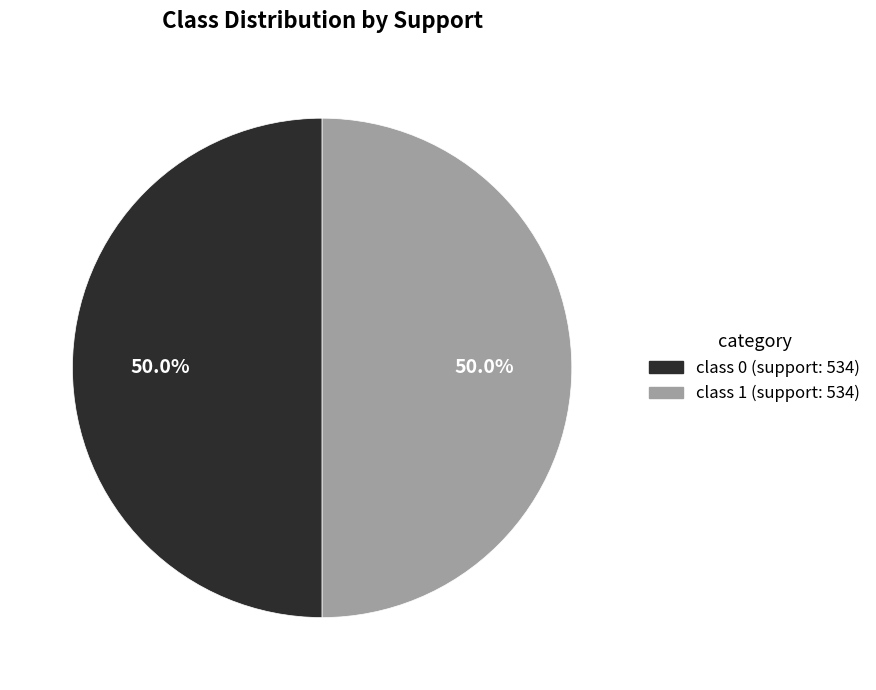

Count the number of slices in the pie.

2